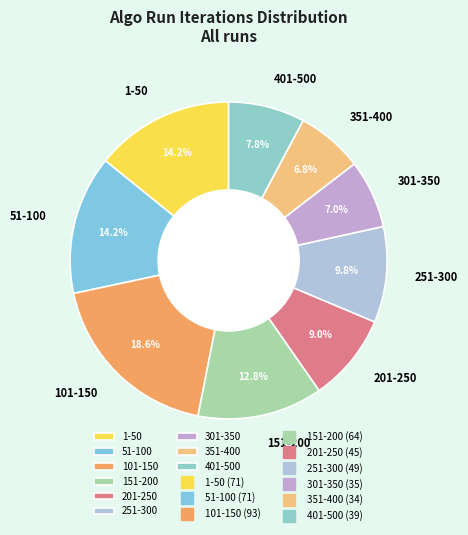

Combined, do 151-200 and 251-300 account for over 50%?

No